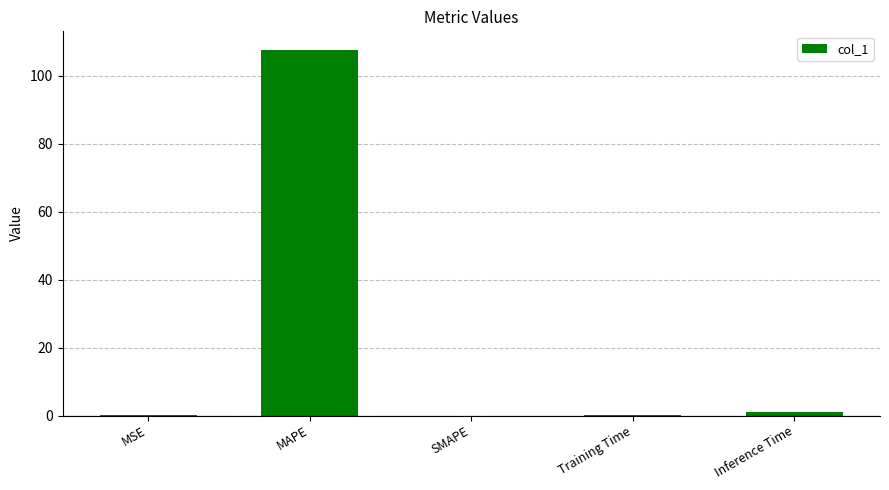

Is it true that the value at MAPE is 25.0?

False